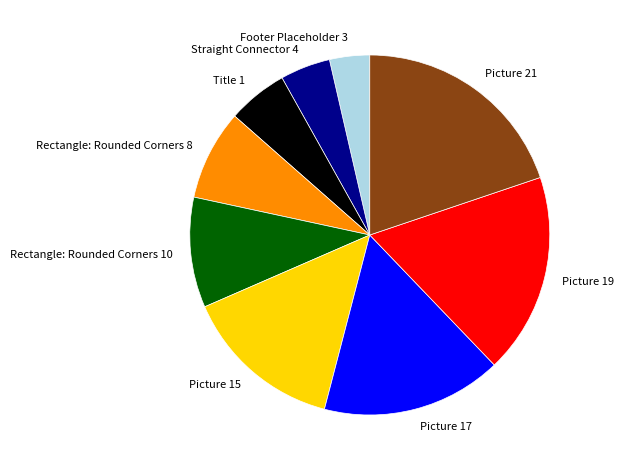

True or false: Picture 19 accounts for 18% of the total.

True